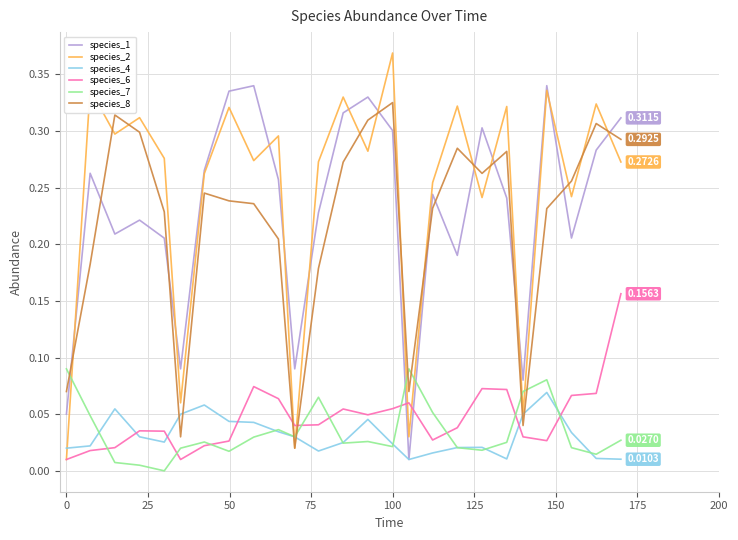

How many times do species_6 and species_8 cross each other?

2